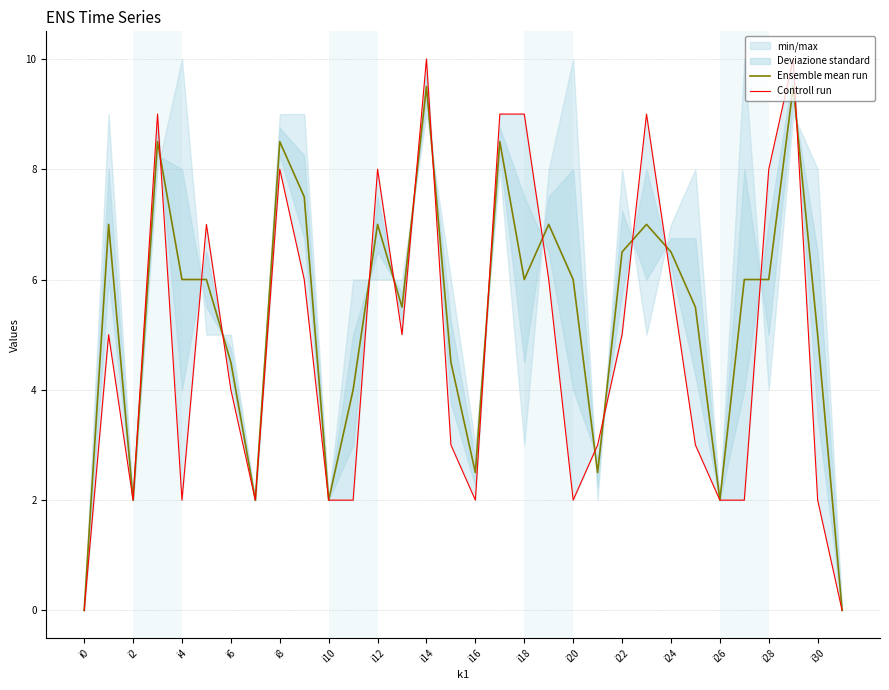

At 31, list the series in order from largest to smallest.

Ensemble mean run, Controll run